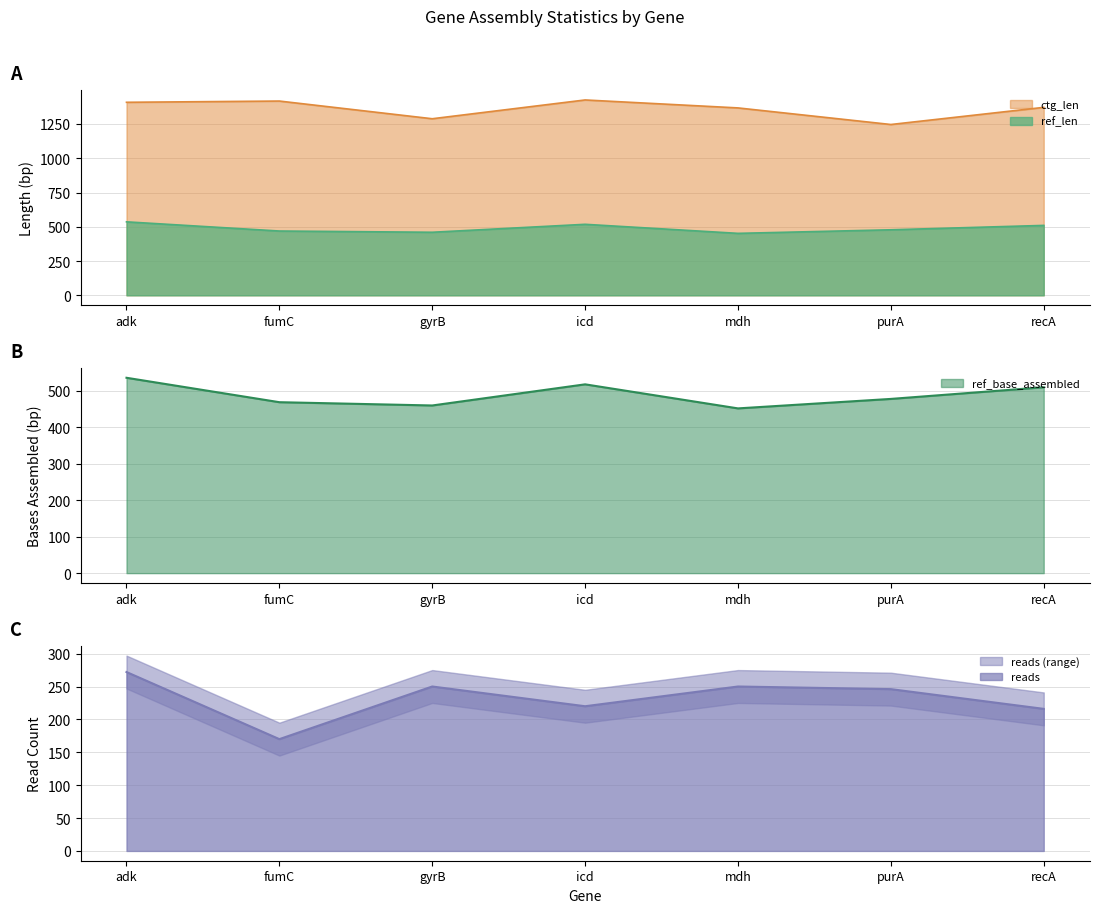

What is the difference between the ref_base_assembled values at gyrB and purA?

18